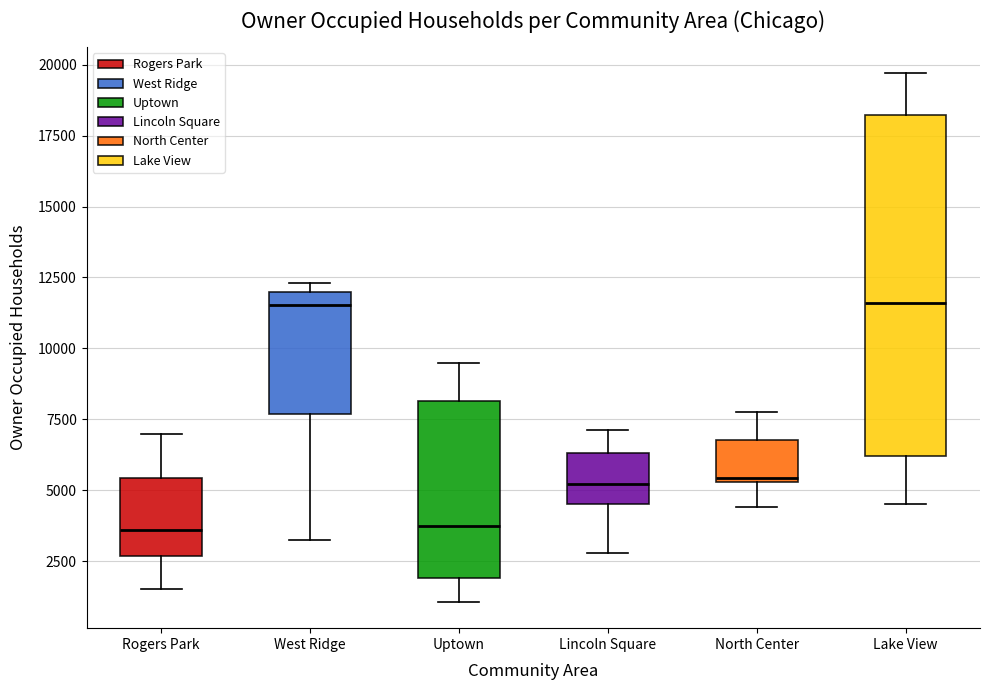

Reading left to right, read every box against the y-axis: the position of its median line, the range the box covers, and the ends of its whiskers. The values are not printed on the chart, so give them approximately, as read against the axis.

Rogers Park: median 3500, box 2500 to 5500, whiskers 1500 to 7000
West Ridge: median 11500, box 7500 to 12000, whiskers 3500 to 12500
Uptown: median 3500, box 2000 to 8000, whiskers 1000 to 9500
Lincoln Square: median 5000, box 4500 to 6500, whiskers 3000 to 7000
North Center: median 5500, box 5500 to 7000, whiskers 4500 to 8000
Lake View: median 11500, box 6000 to 18000, whiskers 4500 to 19500